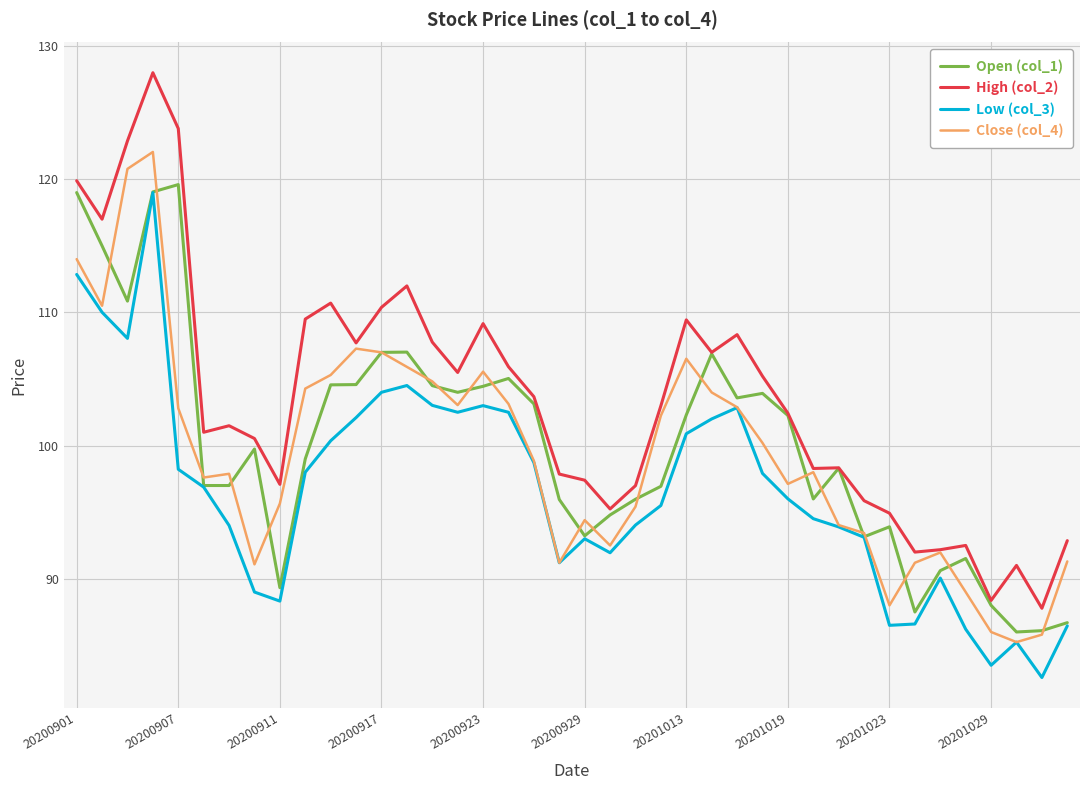

True or false: Low (col_3) and High (col_2) cross at least once.

False